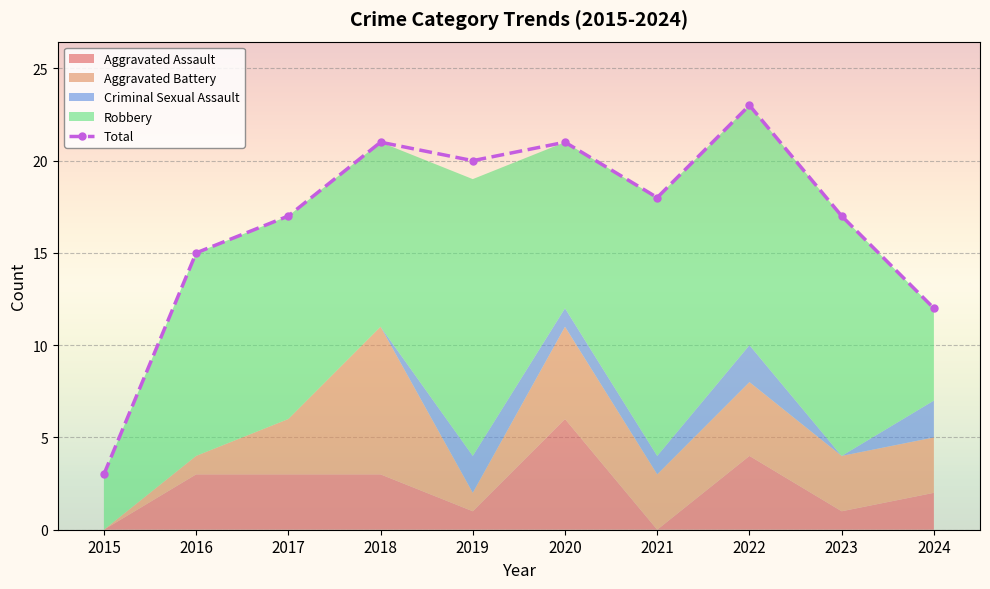

Rank the categories by value from lowest to highest.

2015, 2024, 2016, 2017, 2023, 2021, 2019, 2018, 2020, 2022